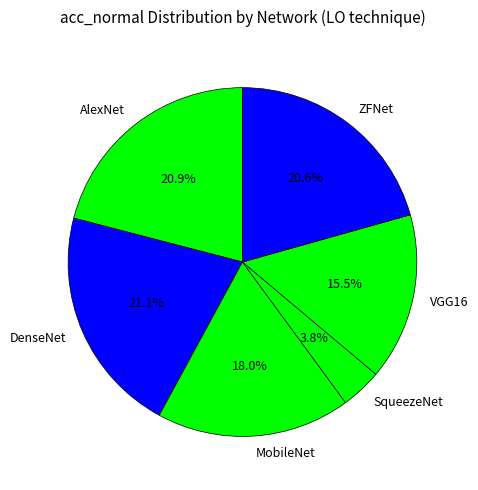

The SqueezeNet slice represents 4% of the pie. True or false?

True